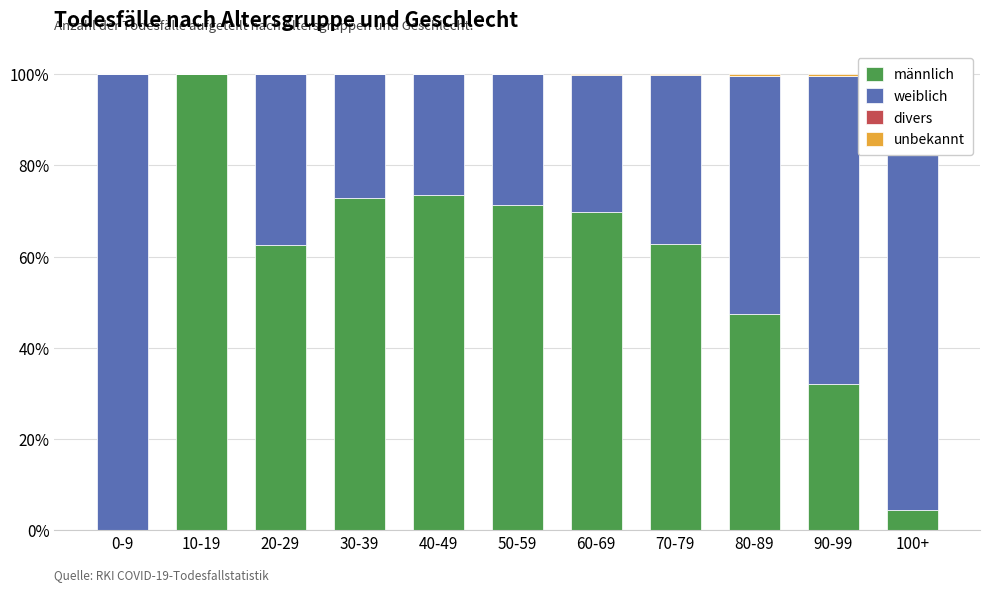

Reading right to left, what are all the values shown in this chart?

männlich: 100+=4.3	90-99=32.1	80-89=47.4	70-79=62.7	60-69=69.7	50-59=71.3	40-49=73.5	30-39=72.7	20-29=62.5	10-19=100.0	0-9=0.0
weiblich: 100+=95.7	90-99=67.5	80-89=52.3	70-79=37.1	60-69=30.2	50-59=28.7	40-49=26.5	30-39=27.3	20-29=37.5	10-19=0.0	0-9=100.0
divers: 100+=0.0	90-99=0.0	80-89=0.0	70-79=0.0	60-69=0.0	50-59=0.0	40-49=0.0	30-39=0.0	20-29=0.0	10-19=0.0	0-9=0.0
unbekannt: 100+=0.0	90-99=0.5	80-89=0.3	70-79=0.2	60-69=0.2	50-59=0.0	40-49=0.0	30-39=0.0	20-29=0.0	10-19=0.0	0-9=0.0